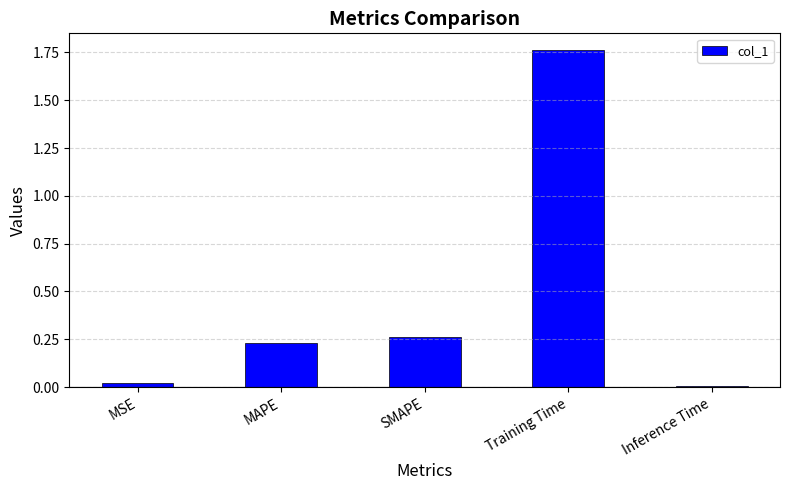

The chart shows a value of 0.1 at SMAPE. True or false?

False